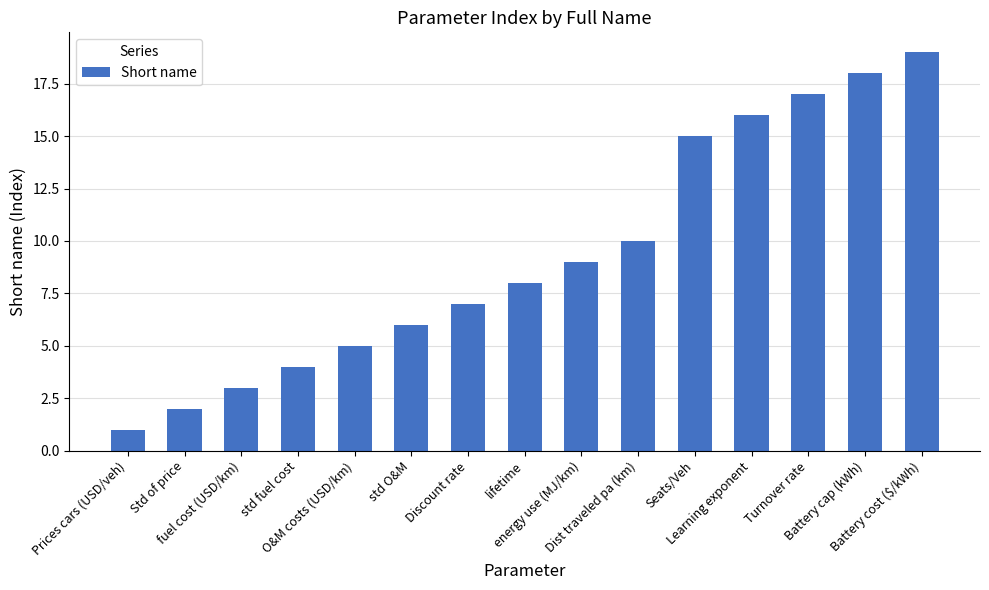

Reading right to left, extract all data points from this chart.

19	18	17	16	15	10	9	8	7	6	5	4	3	2	1